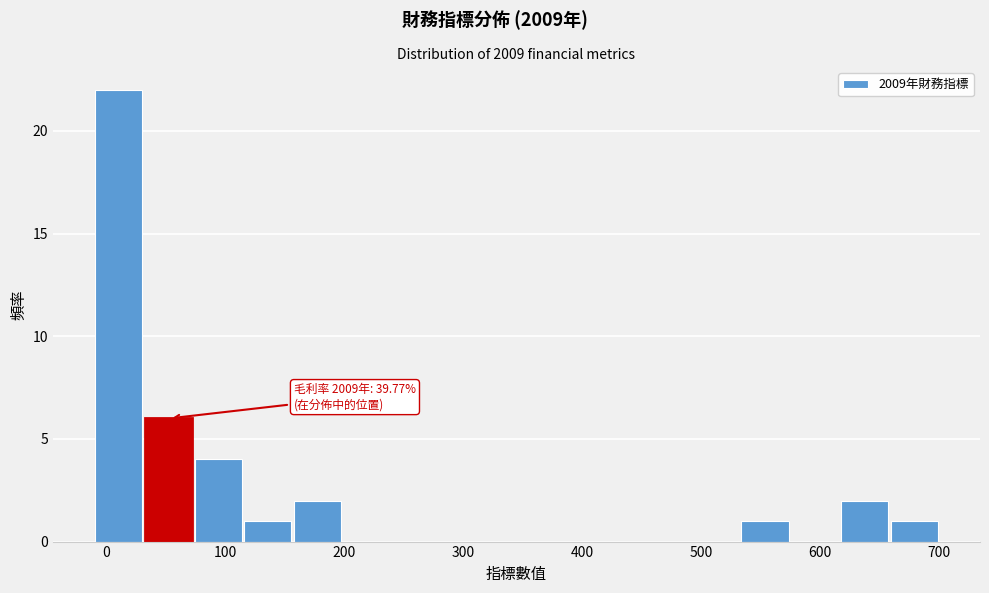

Which range on the x-axis has the tallest bar?

-10 to 30